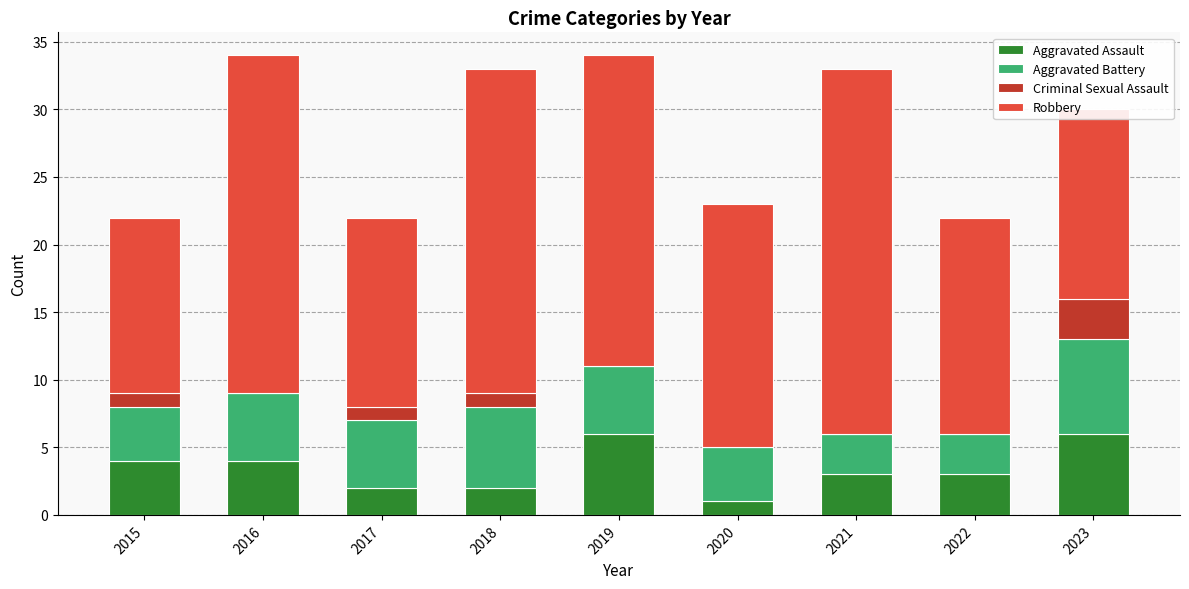

What is the total value across all series at 2016?

34